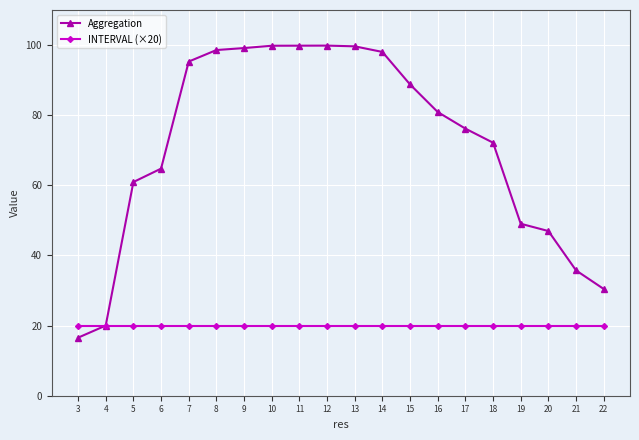

Is the value of Aggregation at 9 greater than the value of INTERVAL (×20) at 4?

Yes